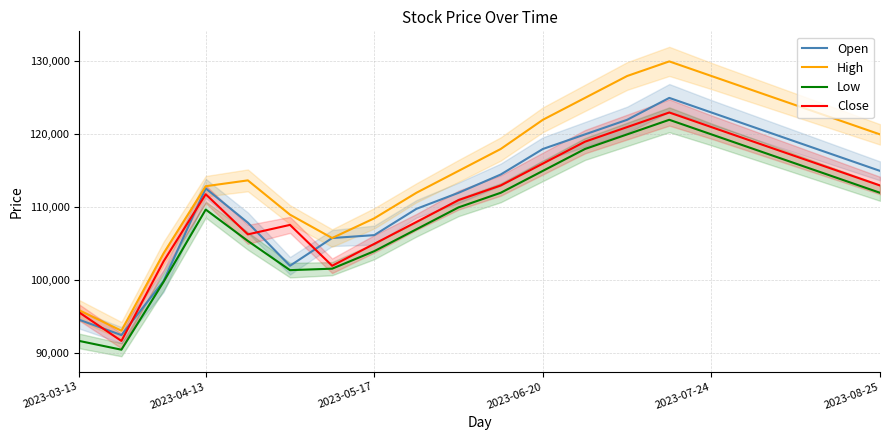

What is the maximum value for Low?

122000